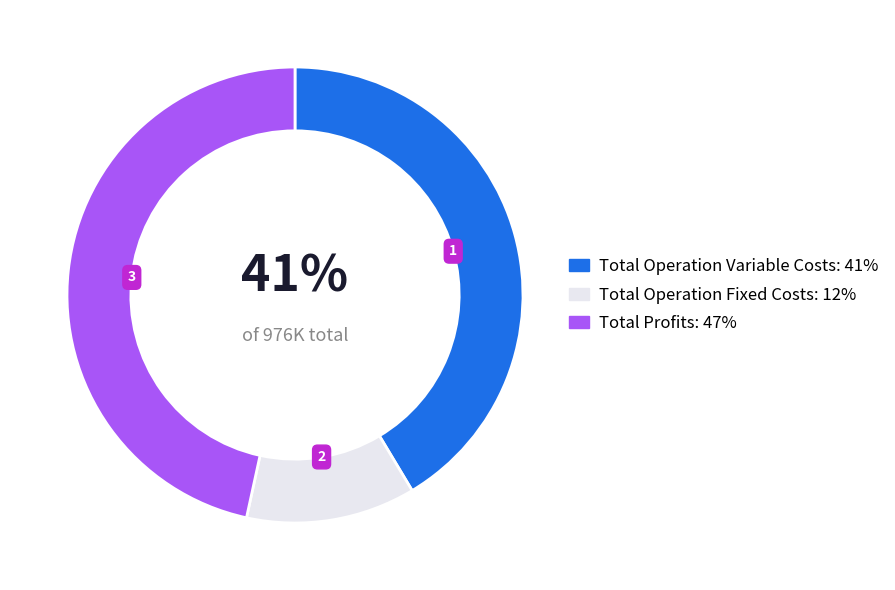

To the nearest percent, what is the average slice percentage?

33%